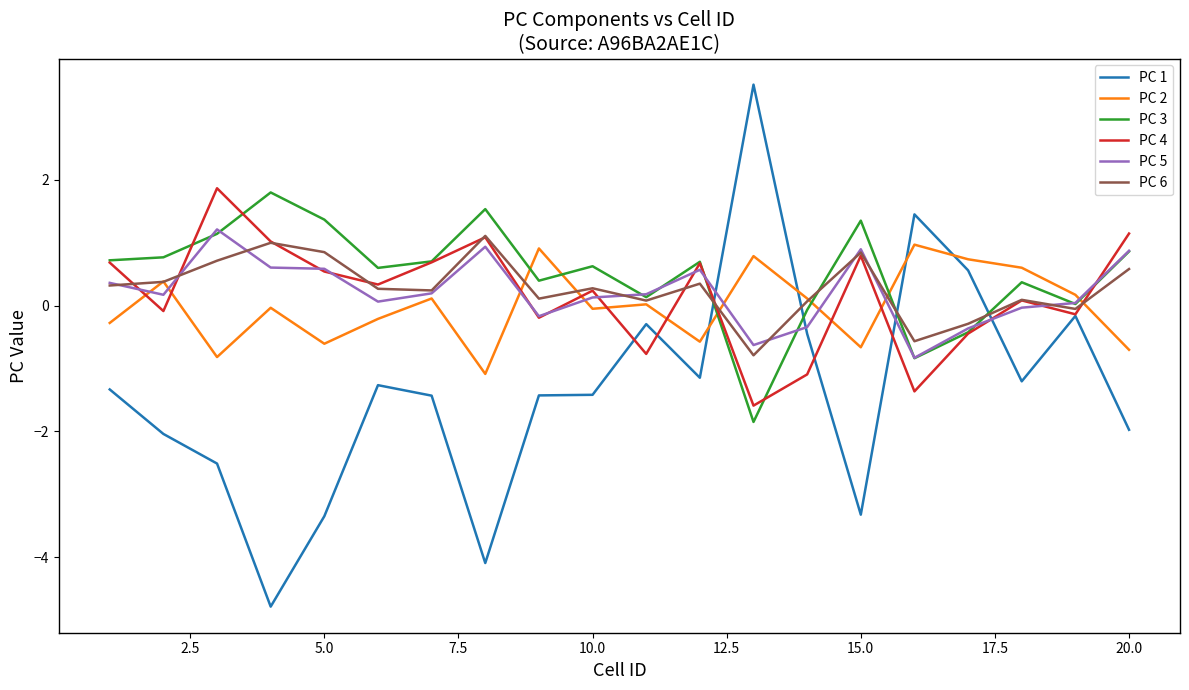

Which series has the widest spread of values?

PC 1